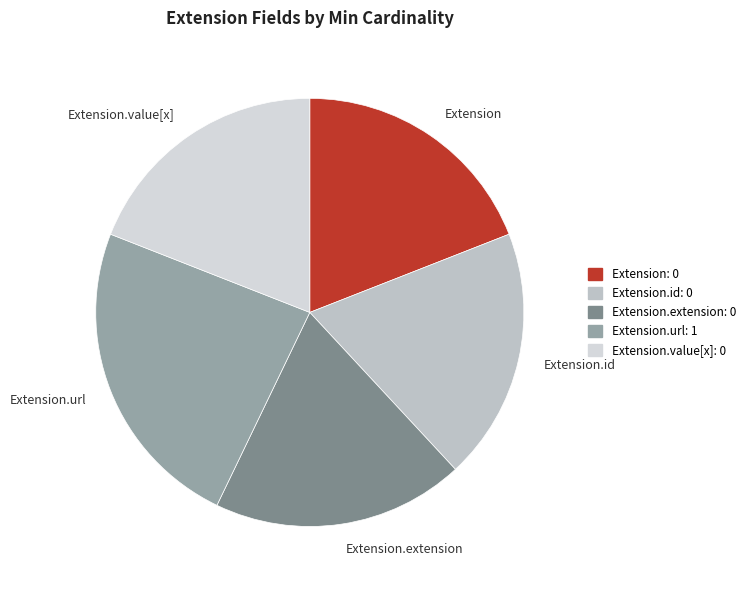

Which category has the biggest portion of the pie?

Extension.url